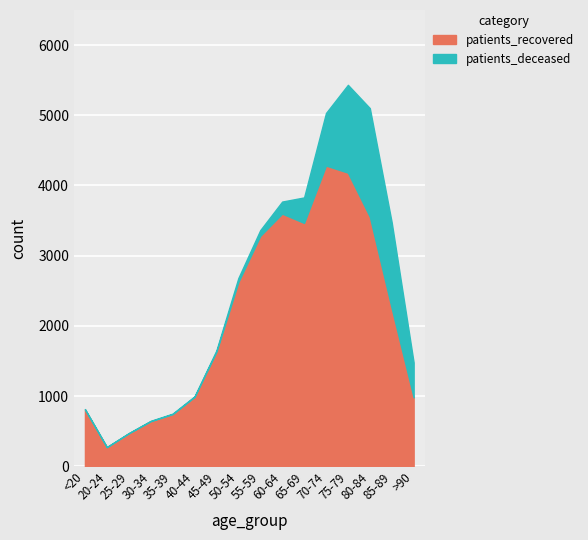

True or false: patients_deceased and patients_recovered intersect in this chart.

False